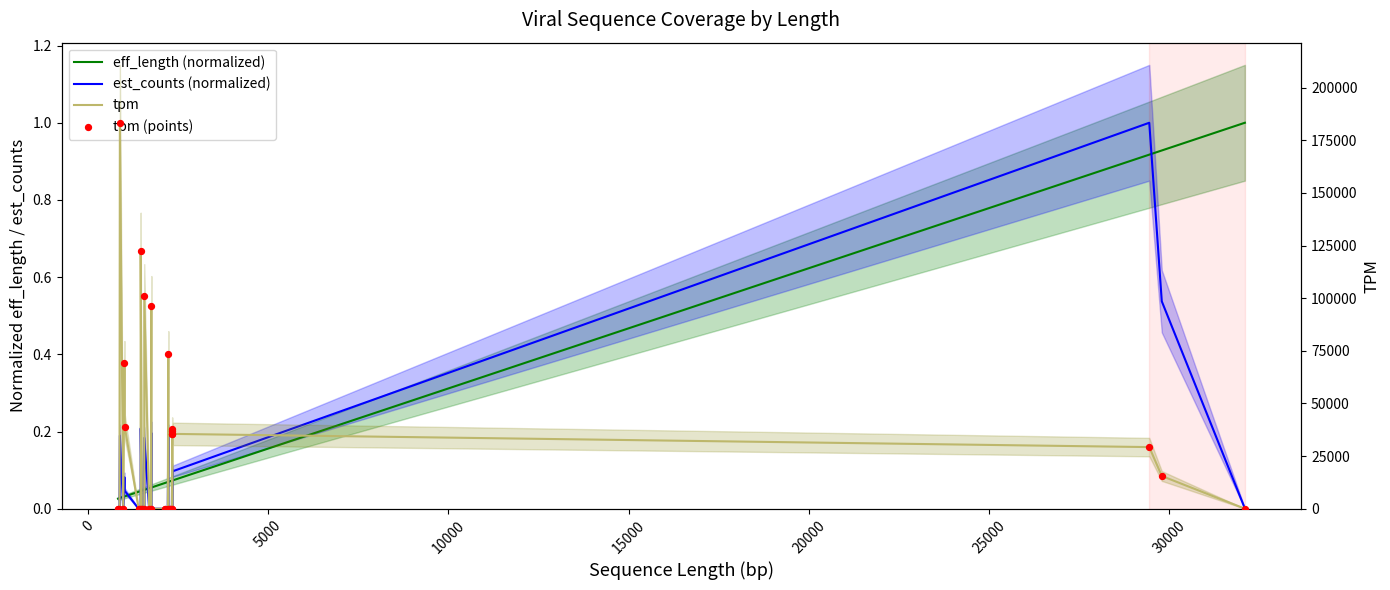

Which series contains the lowest Y value?

est_counts (normalized)